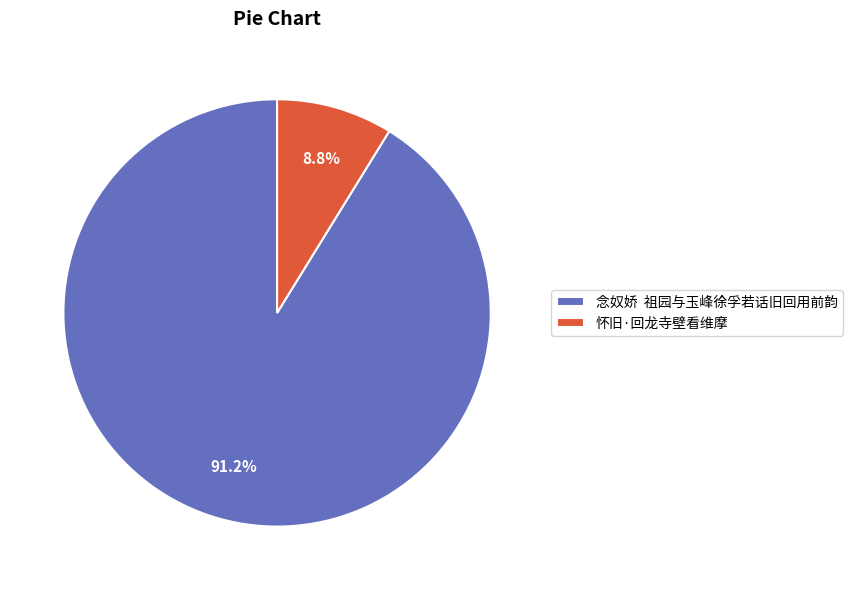

What percentage is NOT represented by 念奴娇 祖园与玉峰徐孚若话旧回用前韵?

8.8%